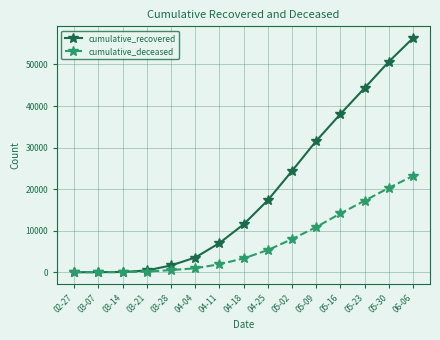

What is the label of the 3rd point from the left?

03-14